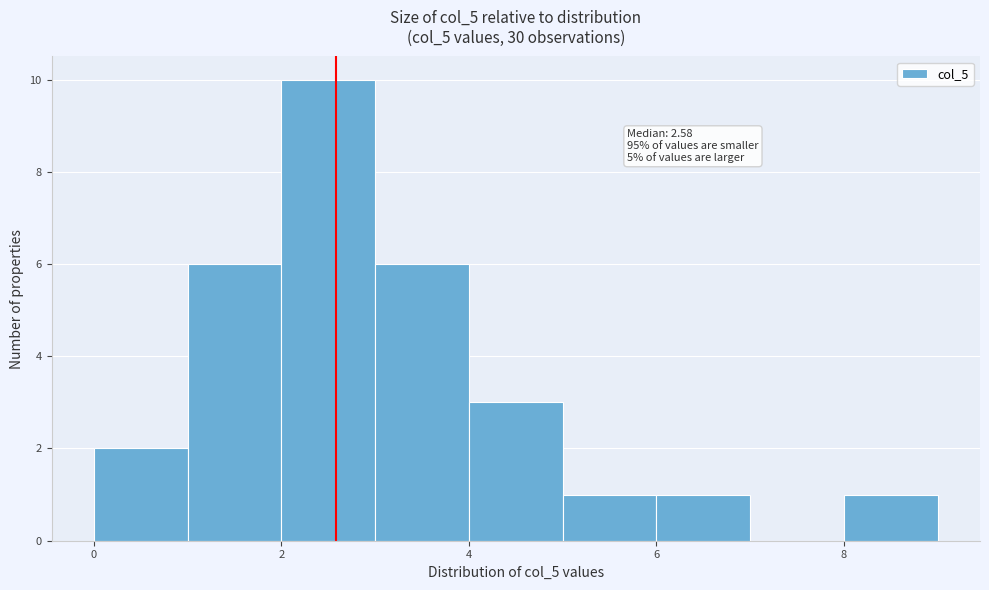

Over which range of the x-axis is the bar tallest?

2 to 3